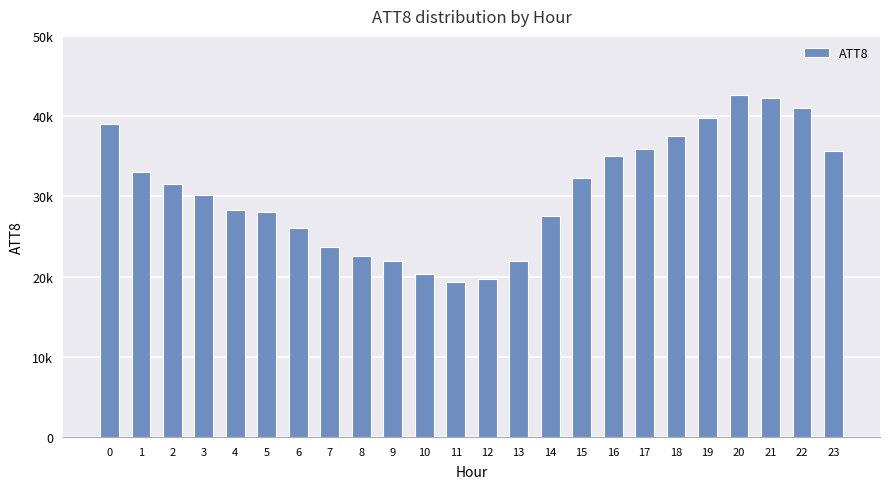

Rank the categories by value from highest to lowest.

20, 21, 22, 19, 0, 18, 17, 23, 16, 1, 15, 2, 3, 4, 5, 14, 6, 7, 8, 9, 13, 10, 12, 11